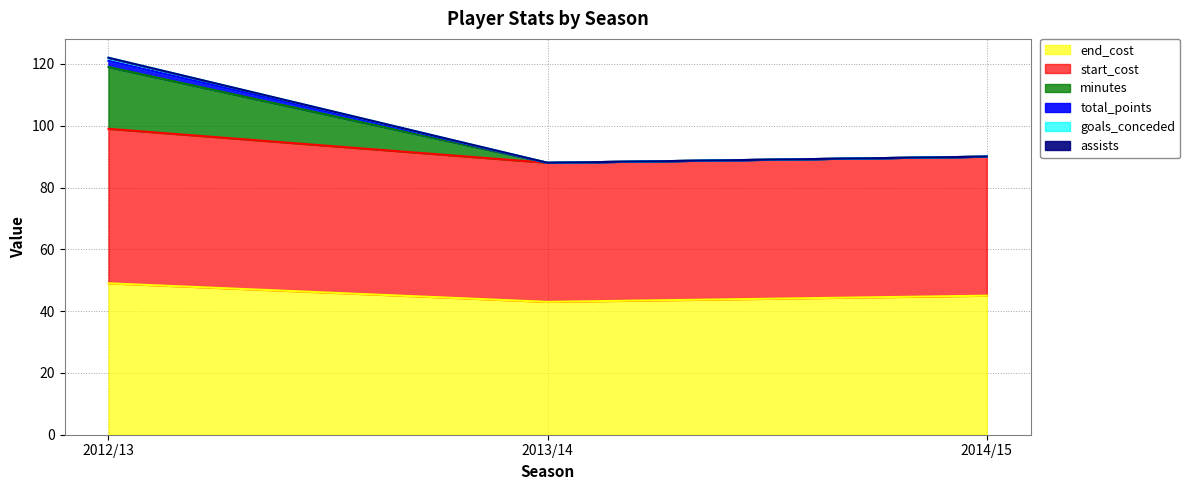

The value of start_cost at 2013/14 is 157. True or false?

False